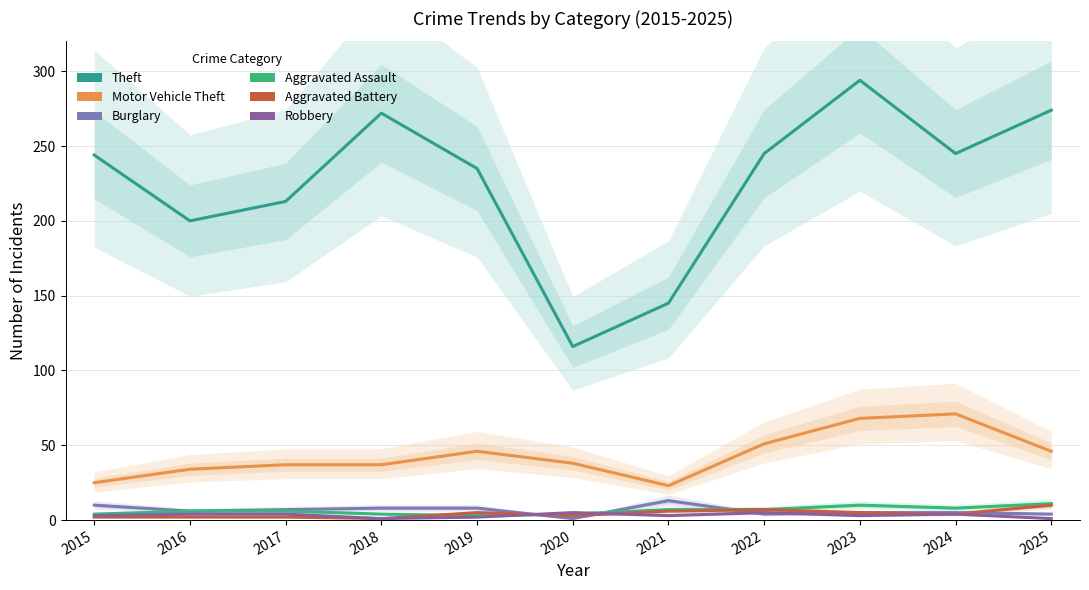

True or false: Motor Vehicle Theft and Aggravated Assault intersect in this chart.

False